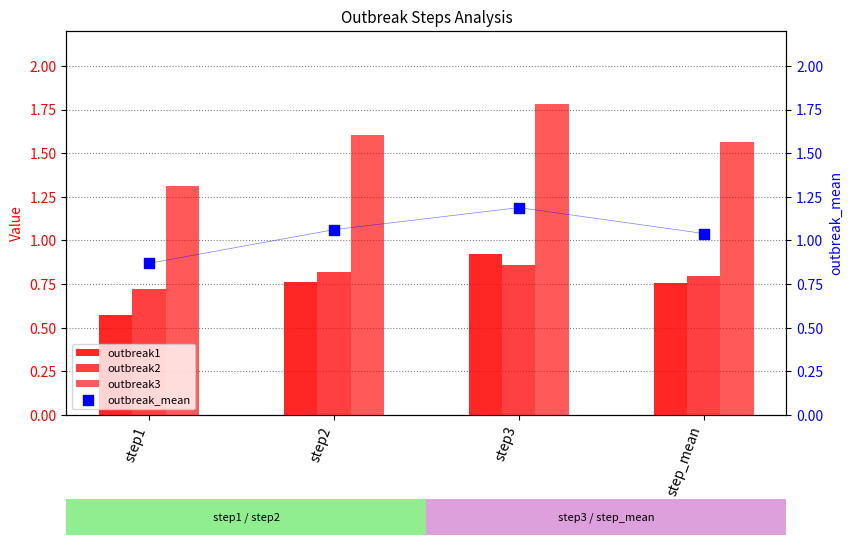

Which series has the largest total across all categories?

outbreak3